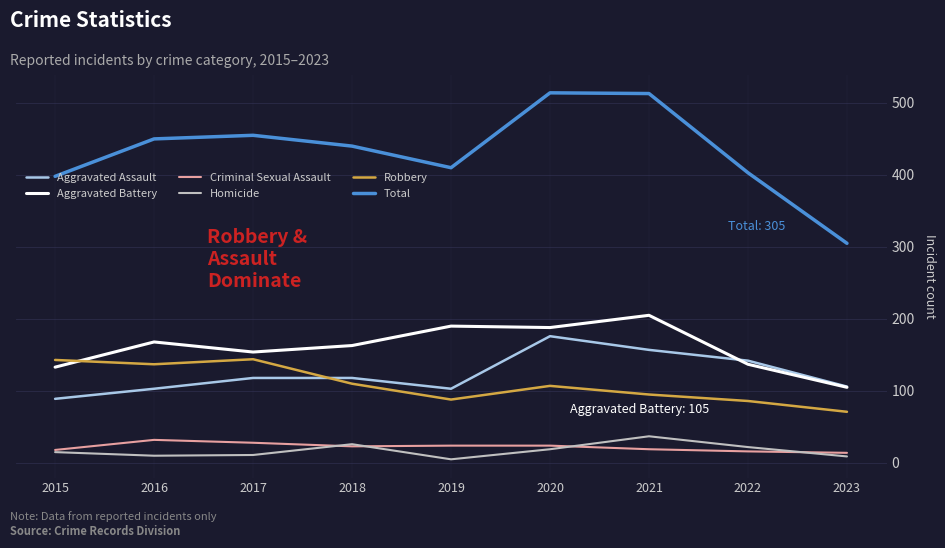

Is the value of Robbery at 2015 greater than the value of Homicide at 2022?

Yes